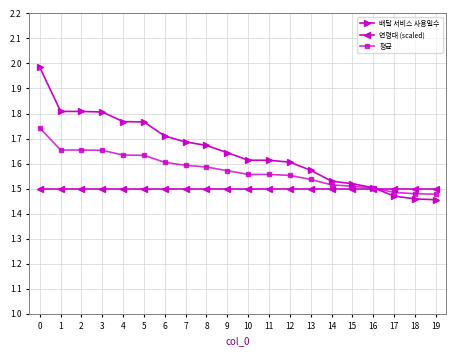

Rank the series by their maximum value, from lowest to highest.

연령대 (scaled), 평균, 배달 서비스 사용일수